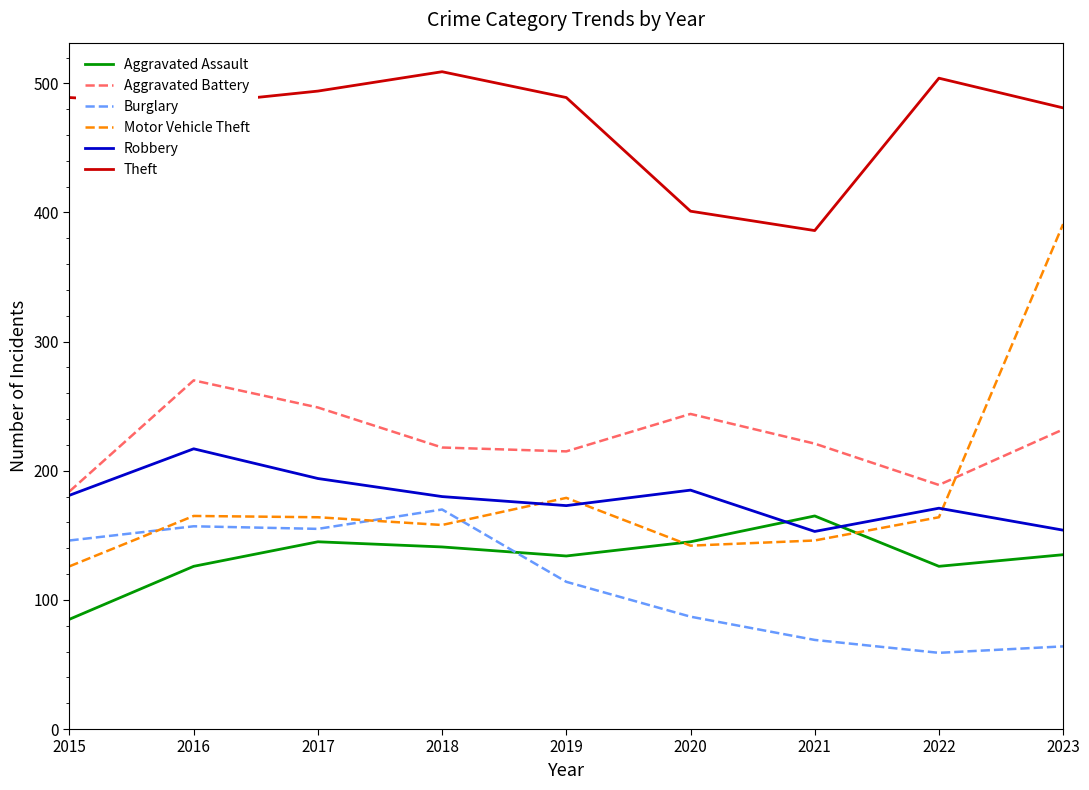

What is the spread (max minus min) of values at 2019?

375